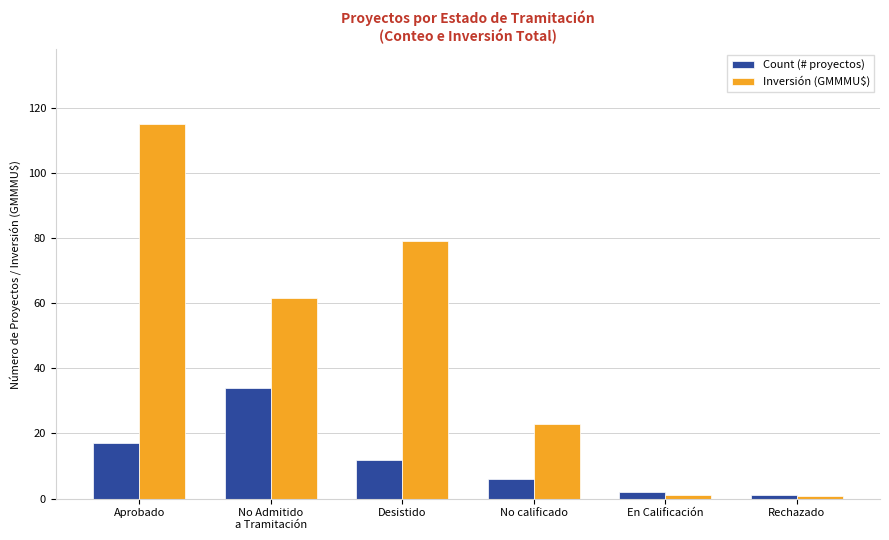

At which category is the sum across all series the highest?

Aprobado